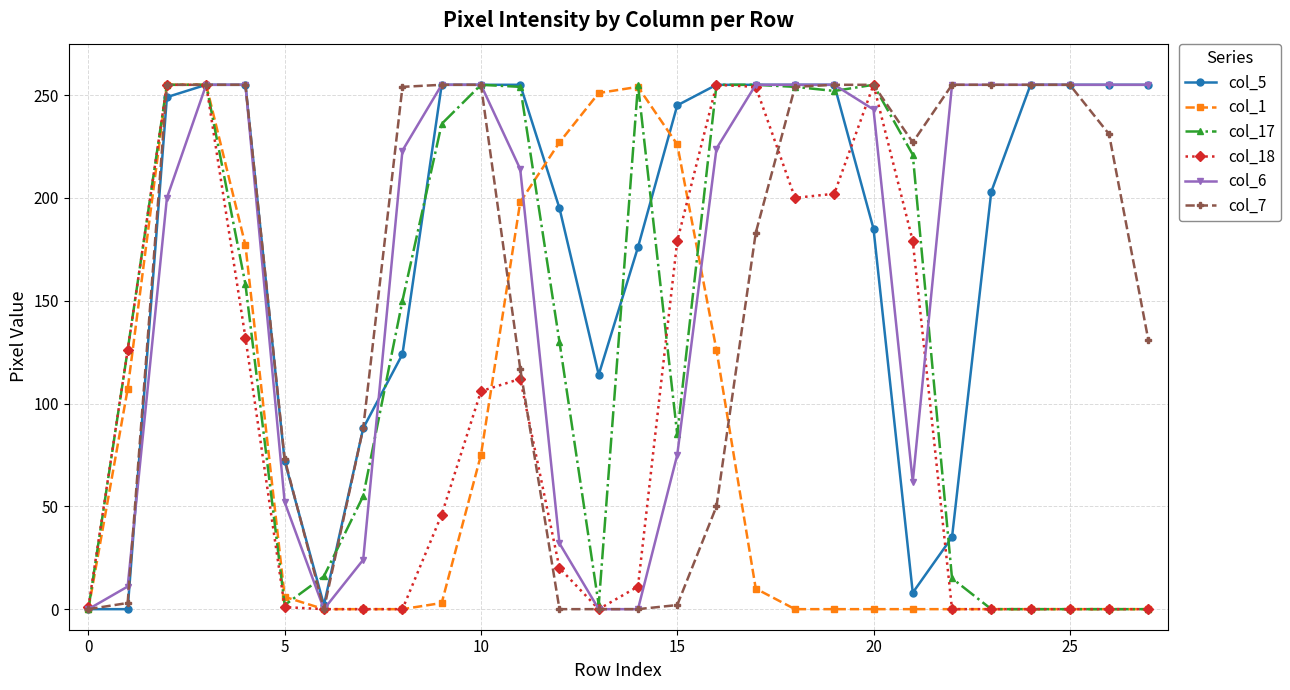

Count the number of categories in the chart.

28